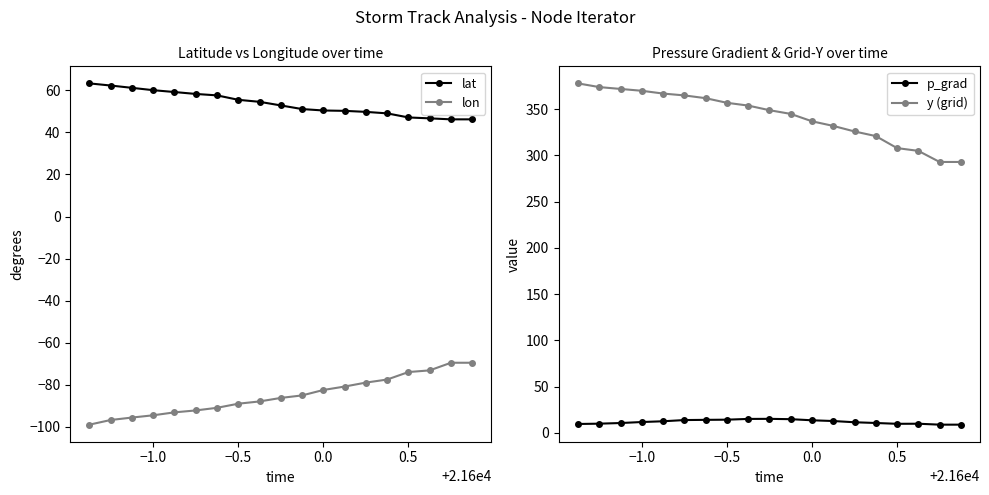

True or false: y (grid) and p_grad intersect in this chart.

False